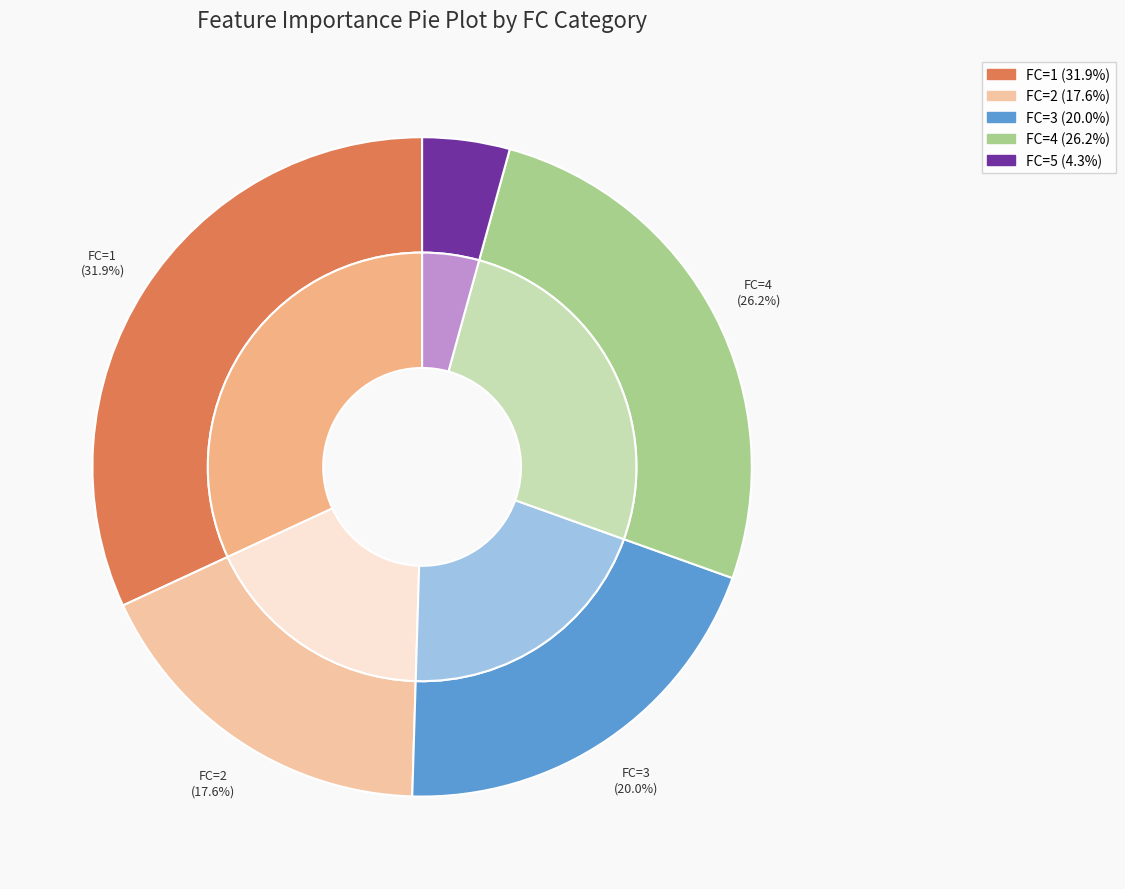

Does FC=1 represent more than half of the total?

No